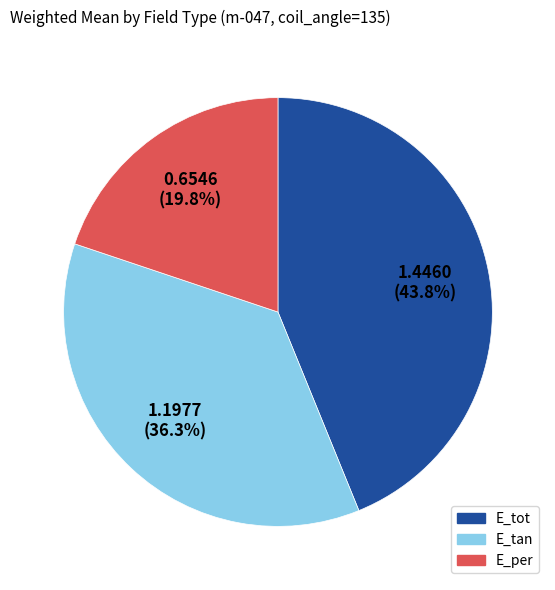

How many slices are in this pie chart?

3